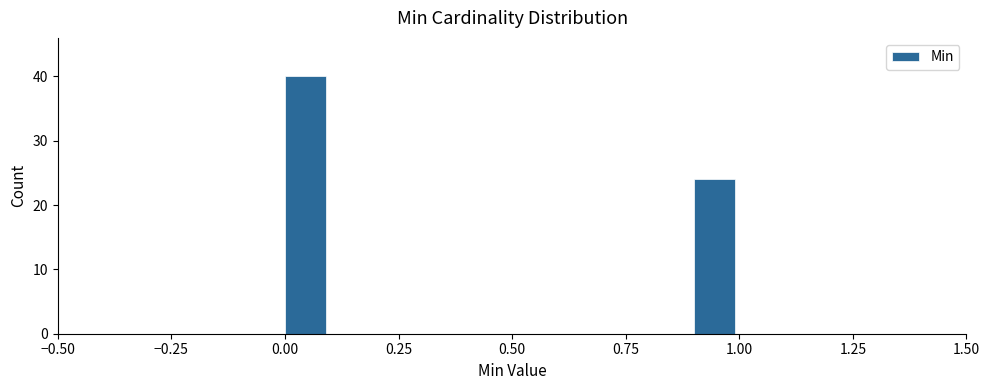

Around what value on the x-axis is the tallest bar? Give the approximate position of its centre, as read against the axis.

0.05